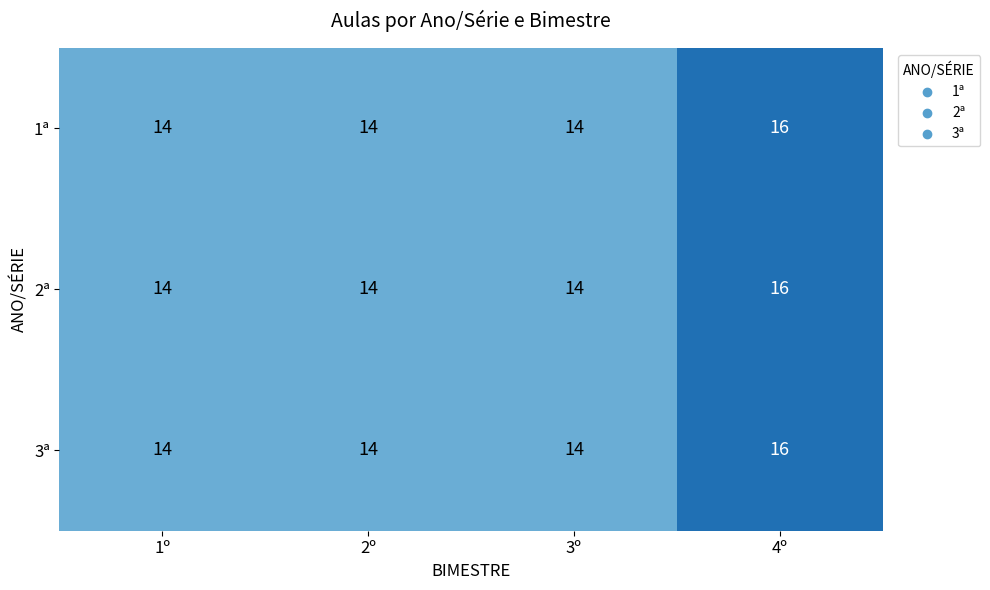

What is the maximum value for 3ª?

16